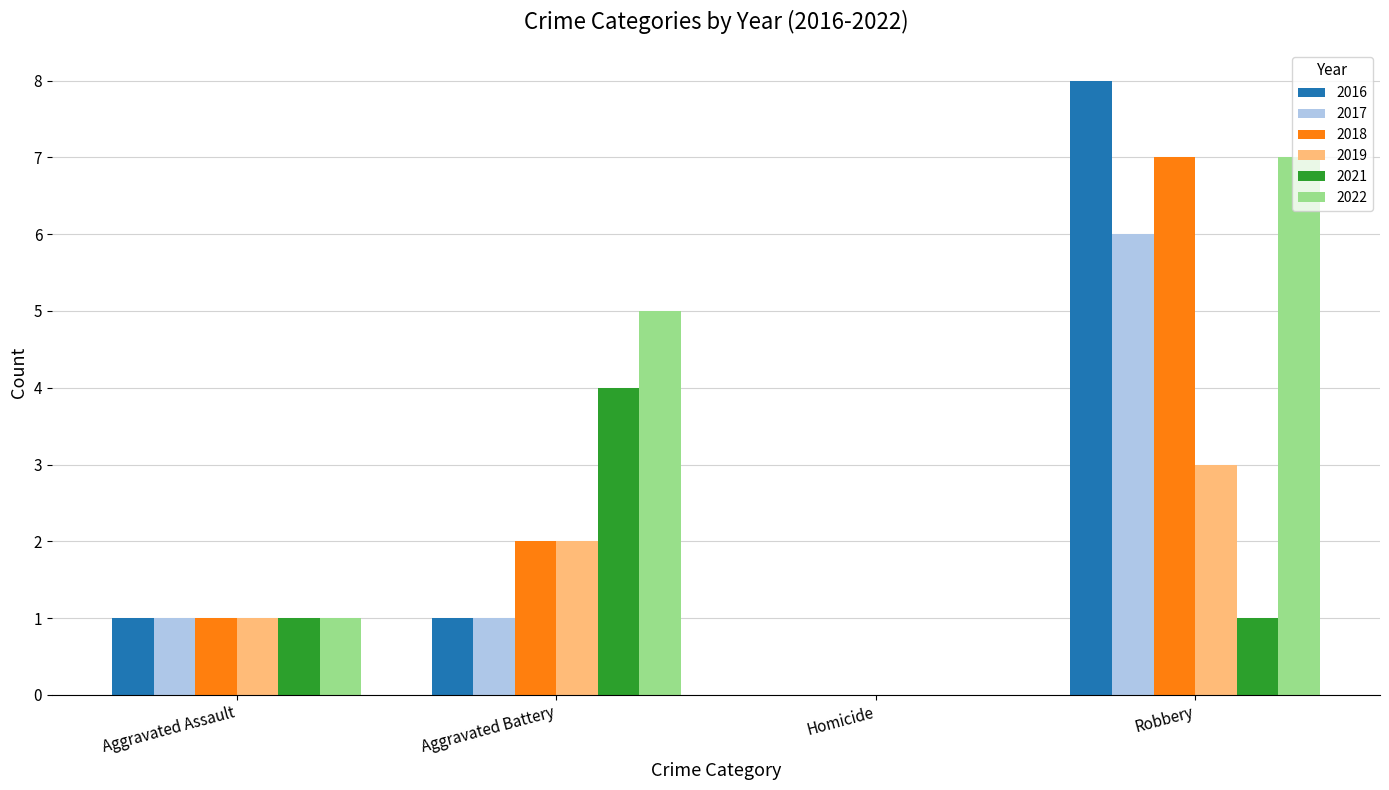

Read the 2019 value at Robbery.

3